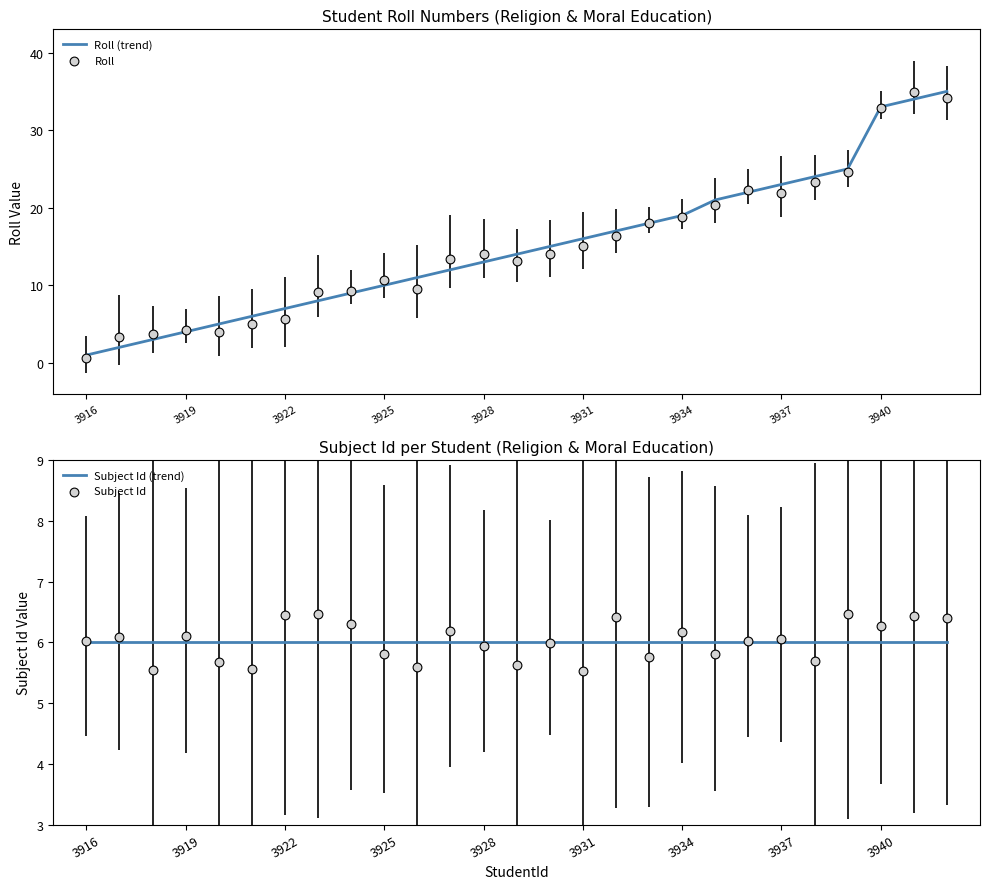

Is it true that Roll (trend) equals 23 at 3937?

True